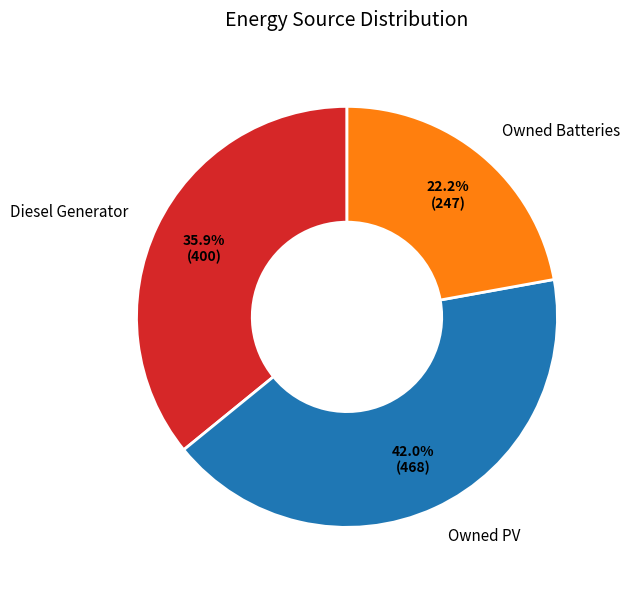

Between Owned PV and Diesel Generator, which is larger?

Owned PV